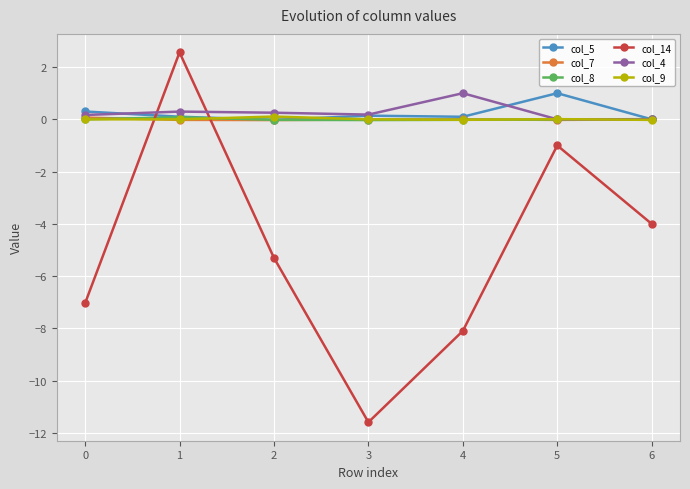

What is the smallest value displayed?

-11.6